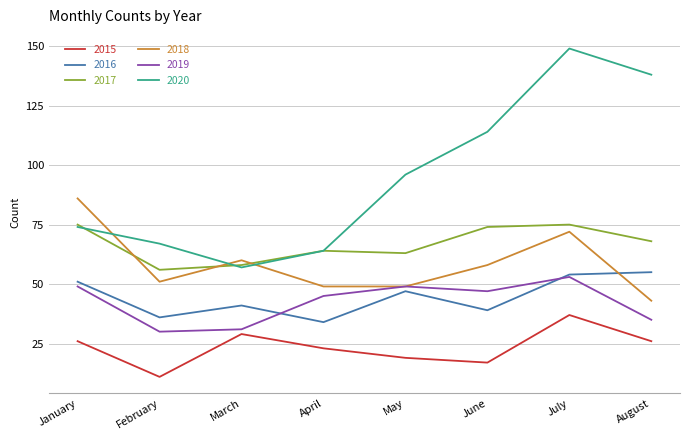

Where is 2016 nearest to the value 44?

March